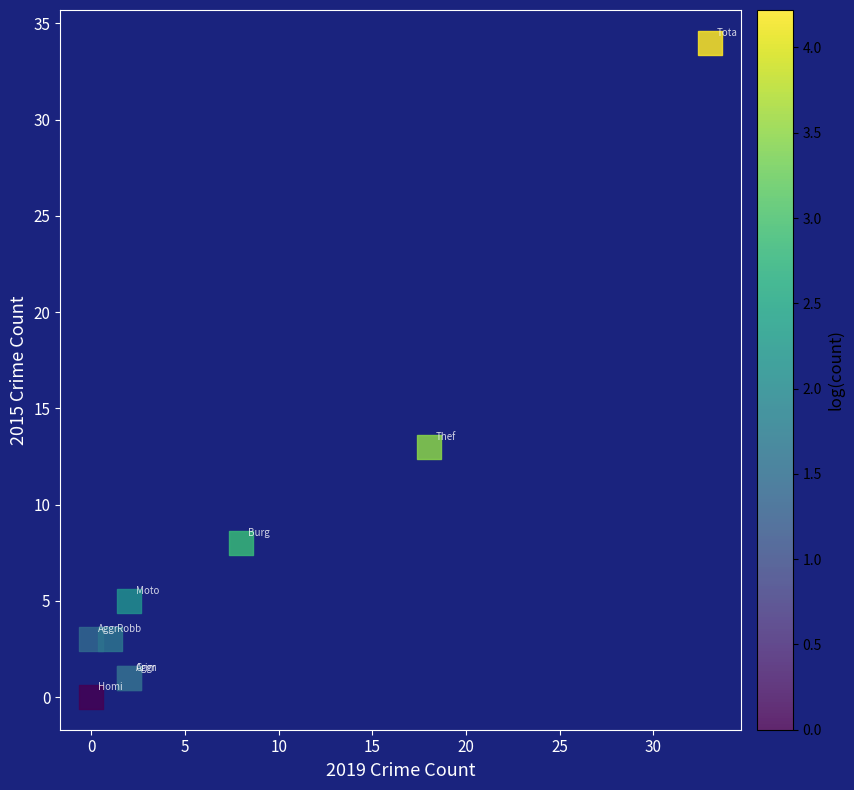

What Y value in the scatter plot is closest to 17?

13